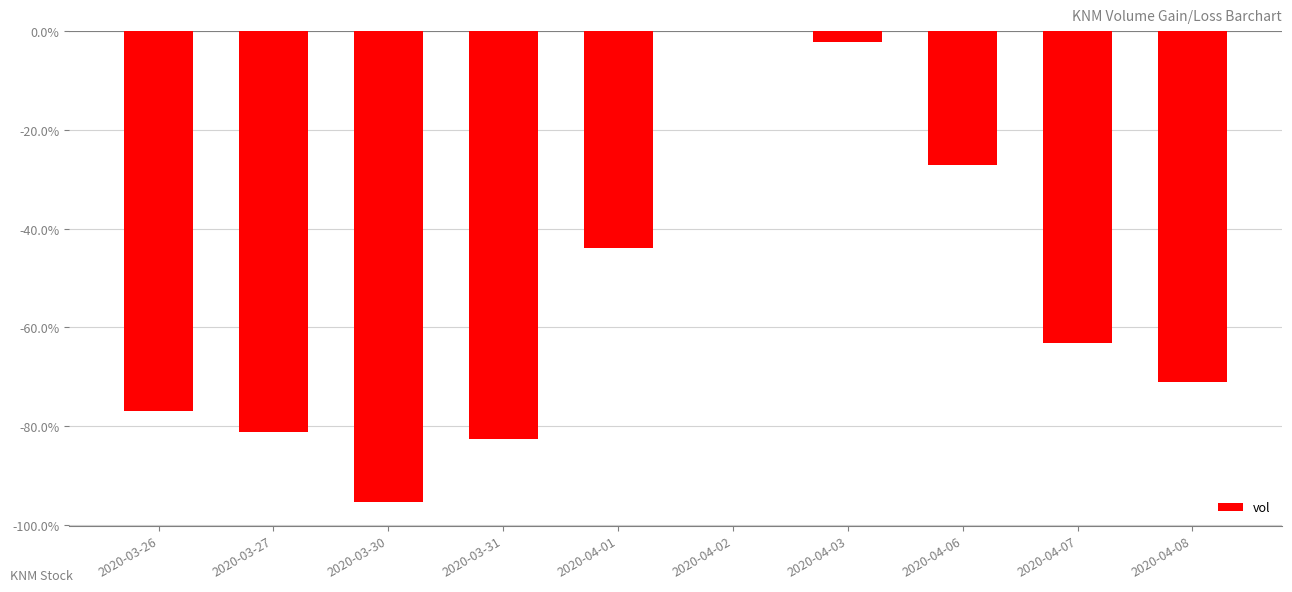

At which label does the data first exceed -63?

2020-04-01